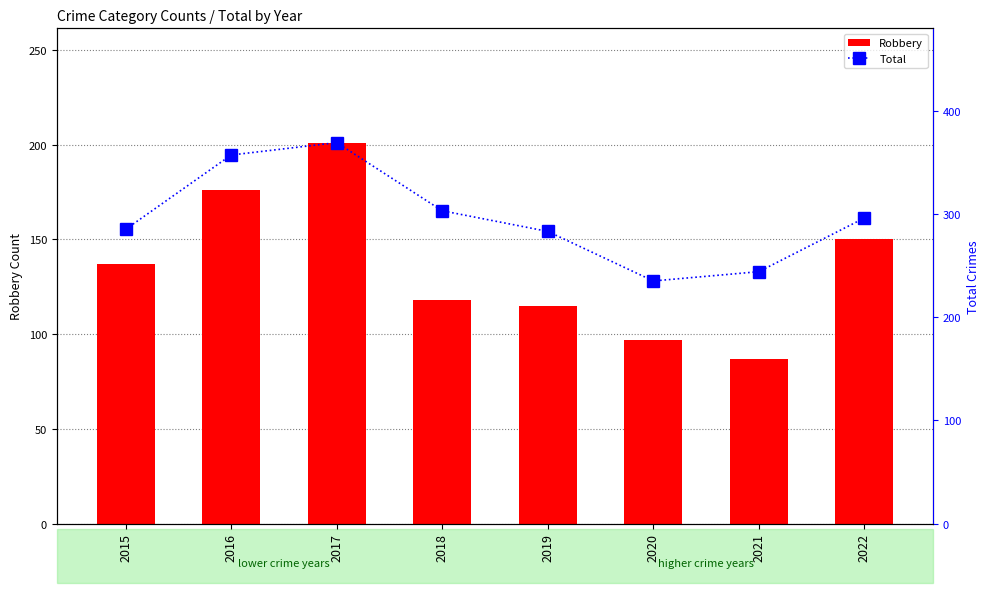

At which category does the chart reach its minimum across all series?

2021